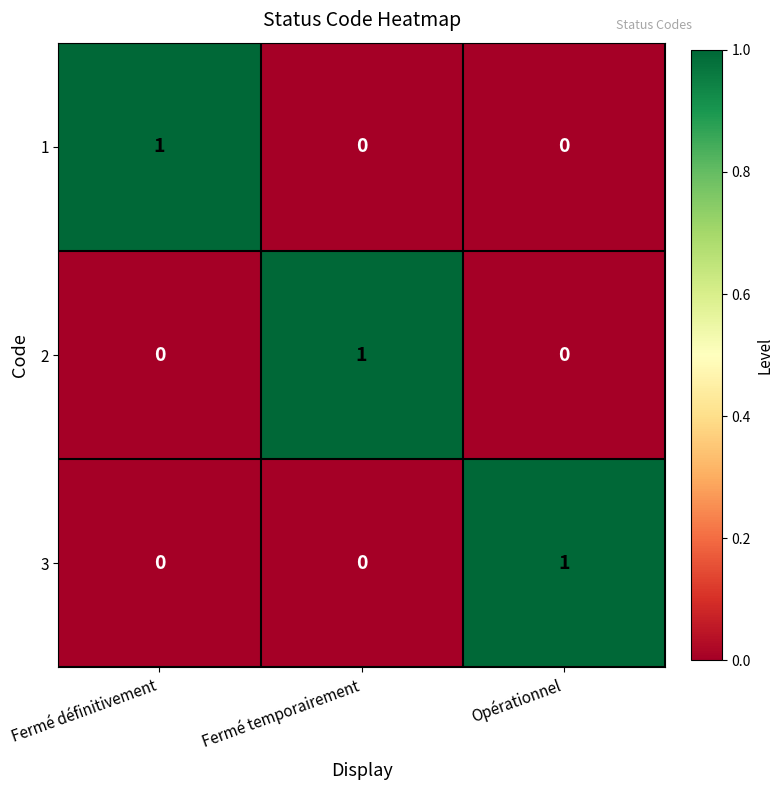

Reading left to right, what are all the values shown in this chart?

1: 1	0	0
2: 0	1	0
3: 0	0	1